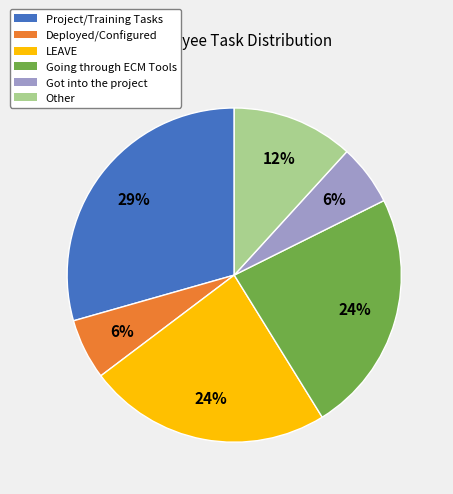

Is the sum of Deployed/Configured and Got into the project greater than half?

No